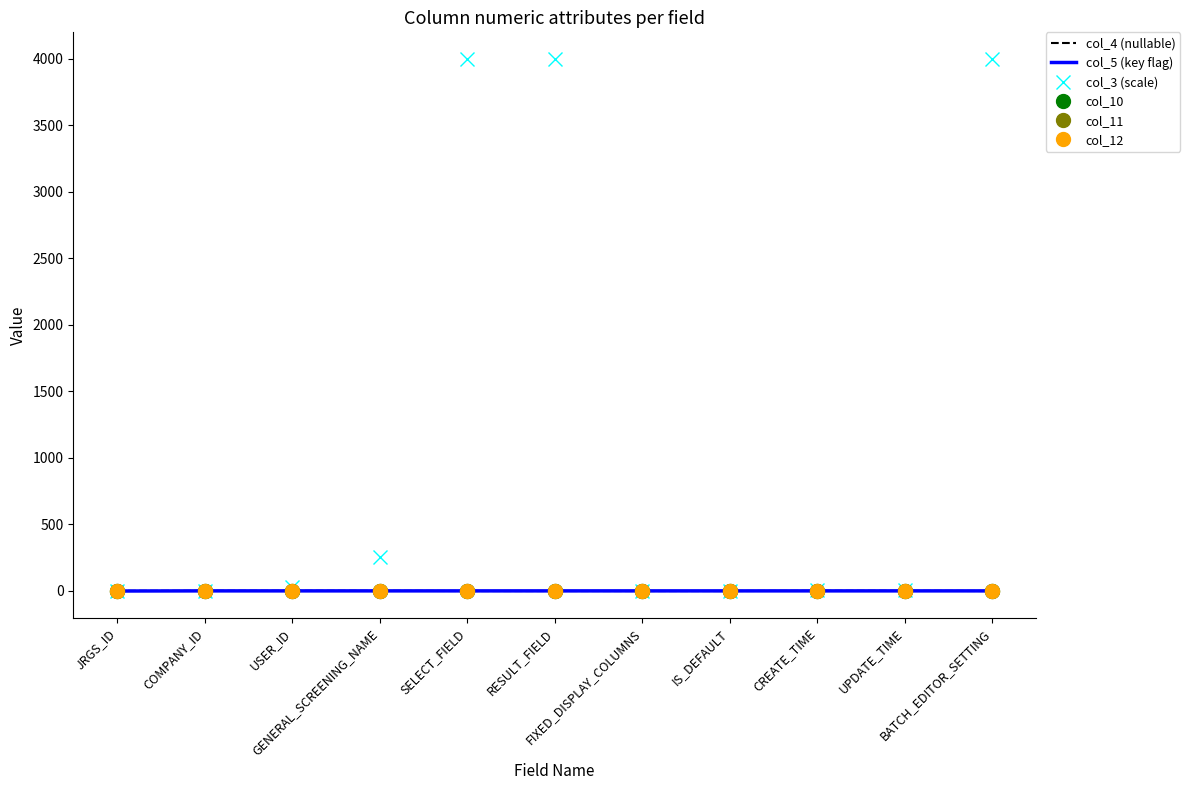

How many data points in col_4 (nullable) are less than 0?

5